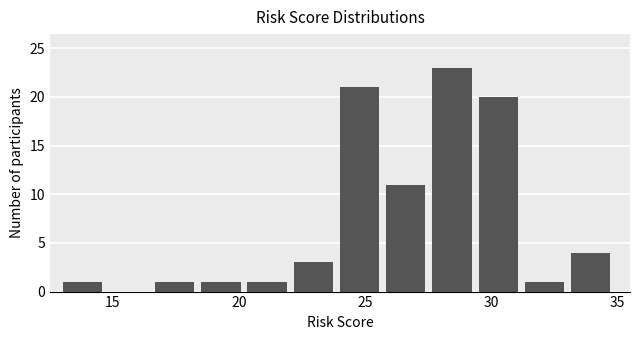

Read against the x-axis, roughly where is the centre of the tallest bar?

28.5